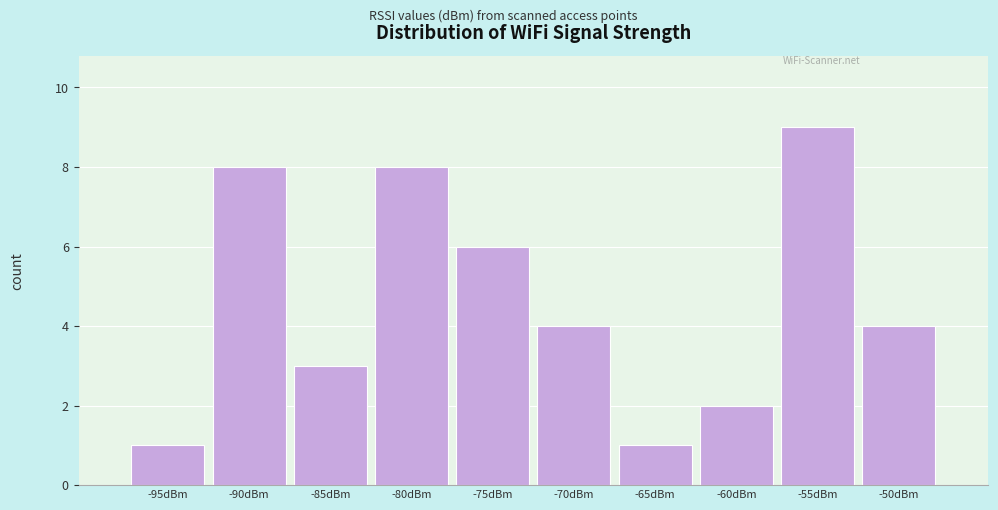

Reading left to right, extract all data points from this chart.

-95dBm=1	-90dBm=8	-85dBm=3	-80dBm=8	-75dBm=6	-70dBm=4	-65dBm=1	-60dBm=2	-55dBm=9	-50dBm=4